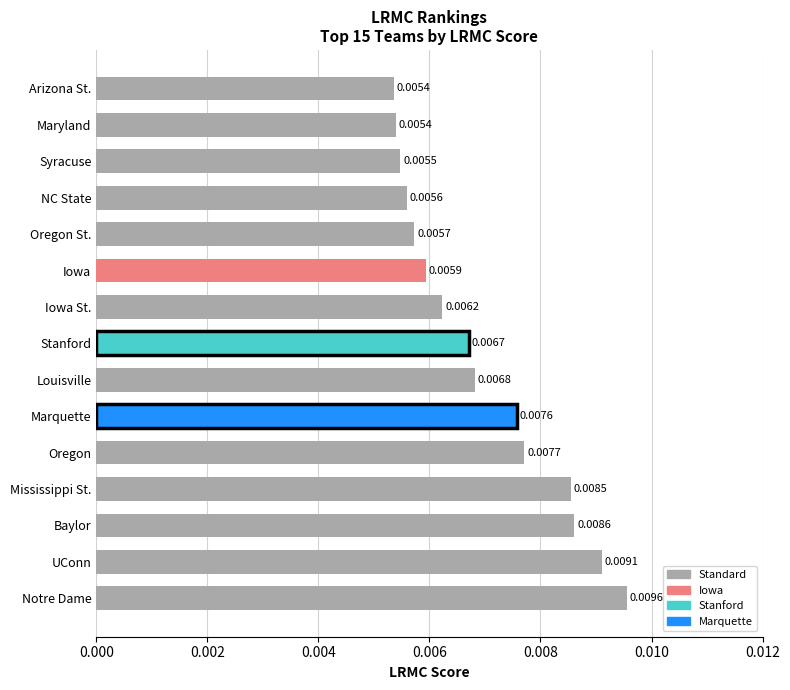

Between Maryland and NC State, which is larger?

NC State